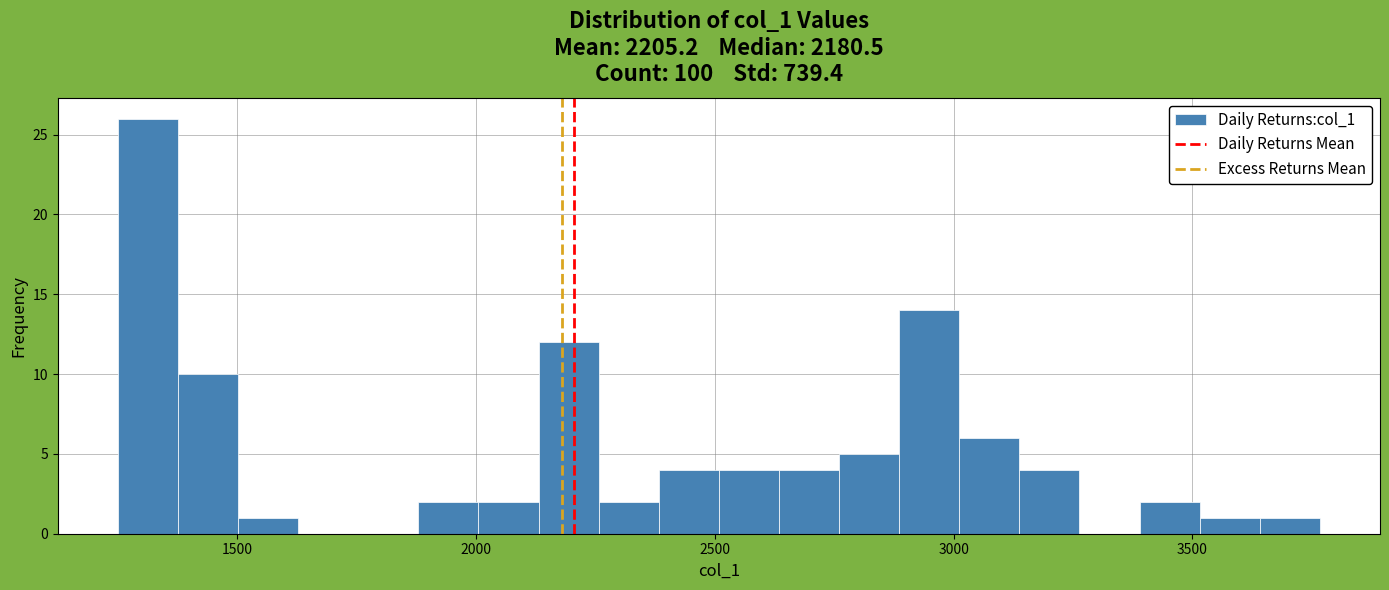

Read against the x-axis, roughly where is the centre of the tallest bar?

1300